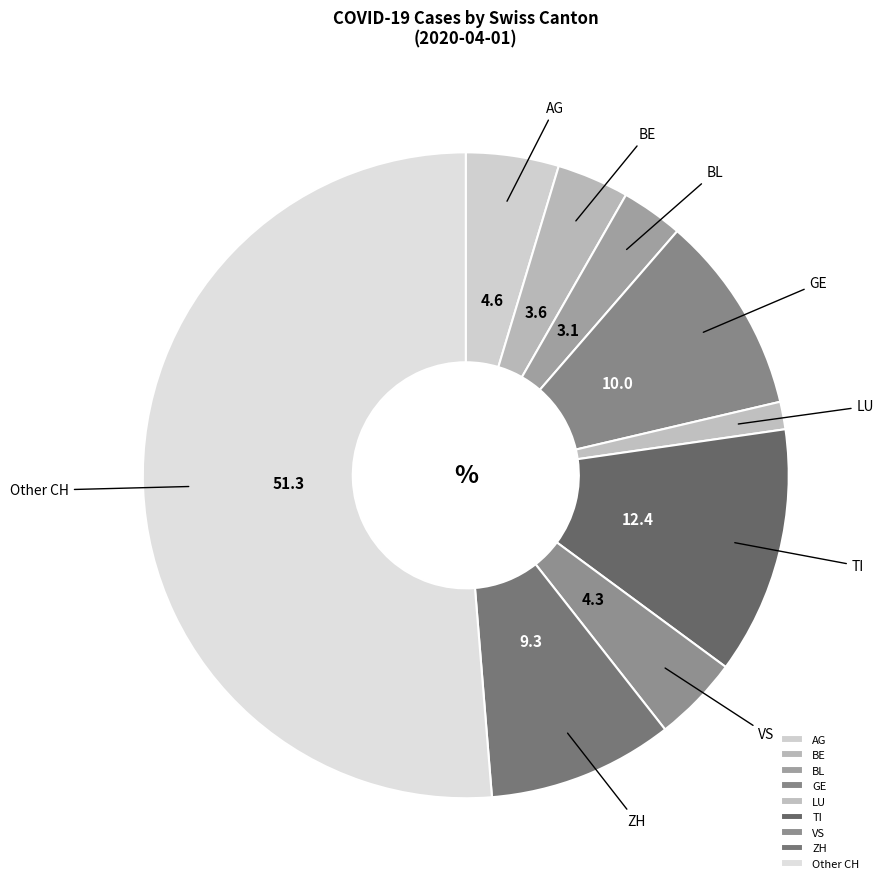

Which category has the smallest portion of the pie?

LU